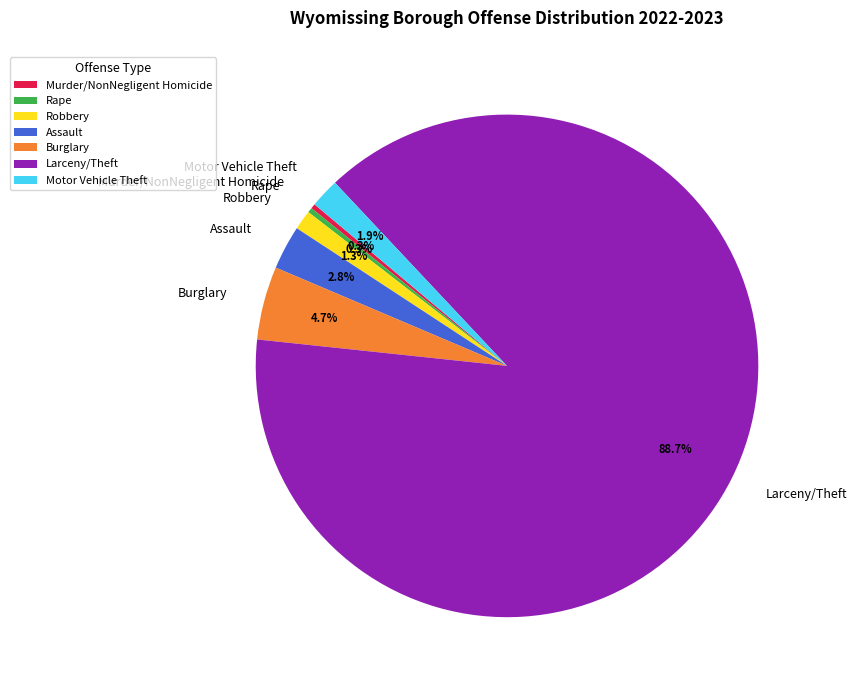

To the nearest percent, what is the average slice percentage?

14%